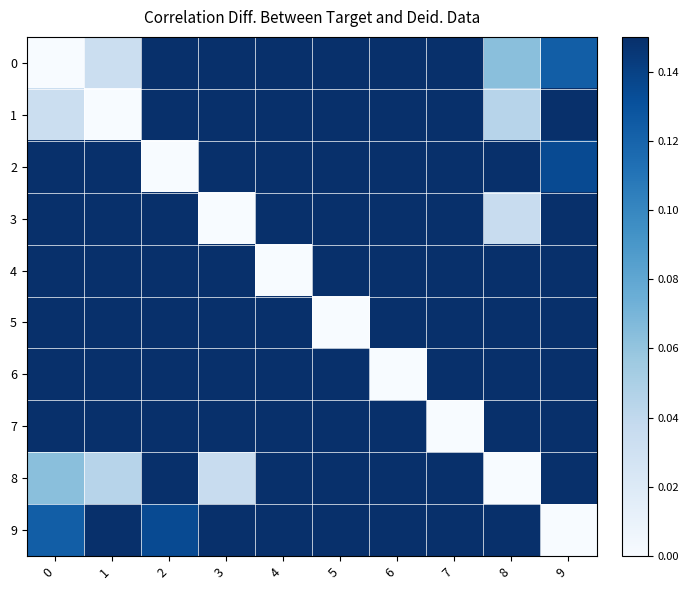

What is the difference between the highest and lowest values at 5?

0.7